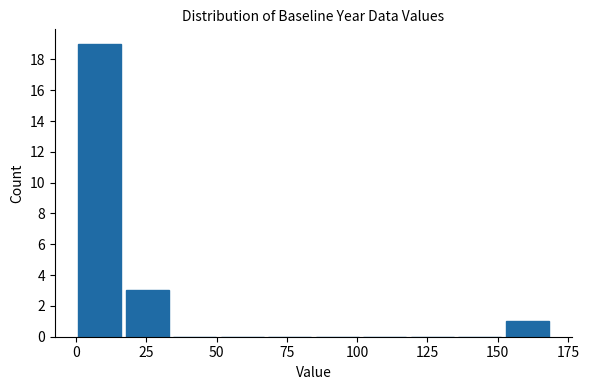

Read against the x-axis, roughly where is the centre of the tallest bar?

10